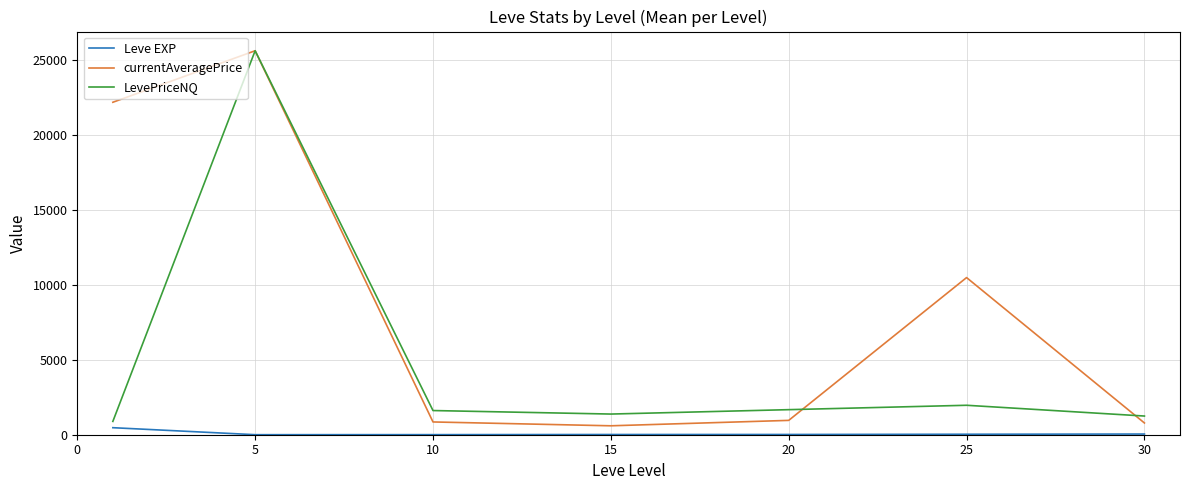

List the series in order of their overall mean, highest first.

currentAveragePrice, LevePriceNQ, Leve EXP